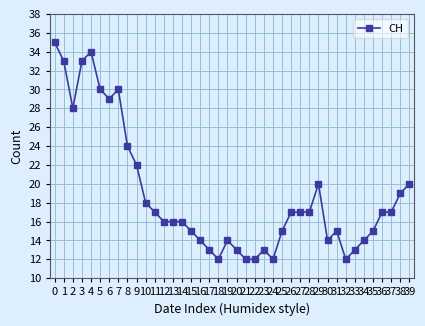

What is the smallest value displayed?

12